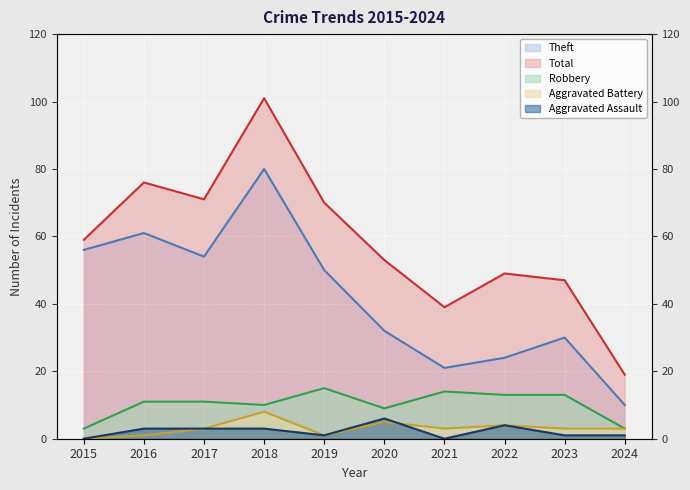

What is the sum of the Aggravated Battery values at 2024 and 2016?

4